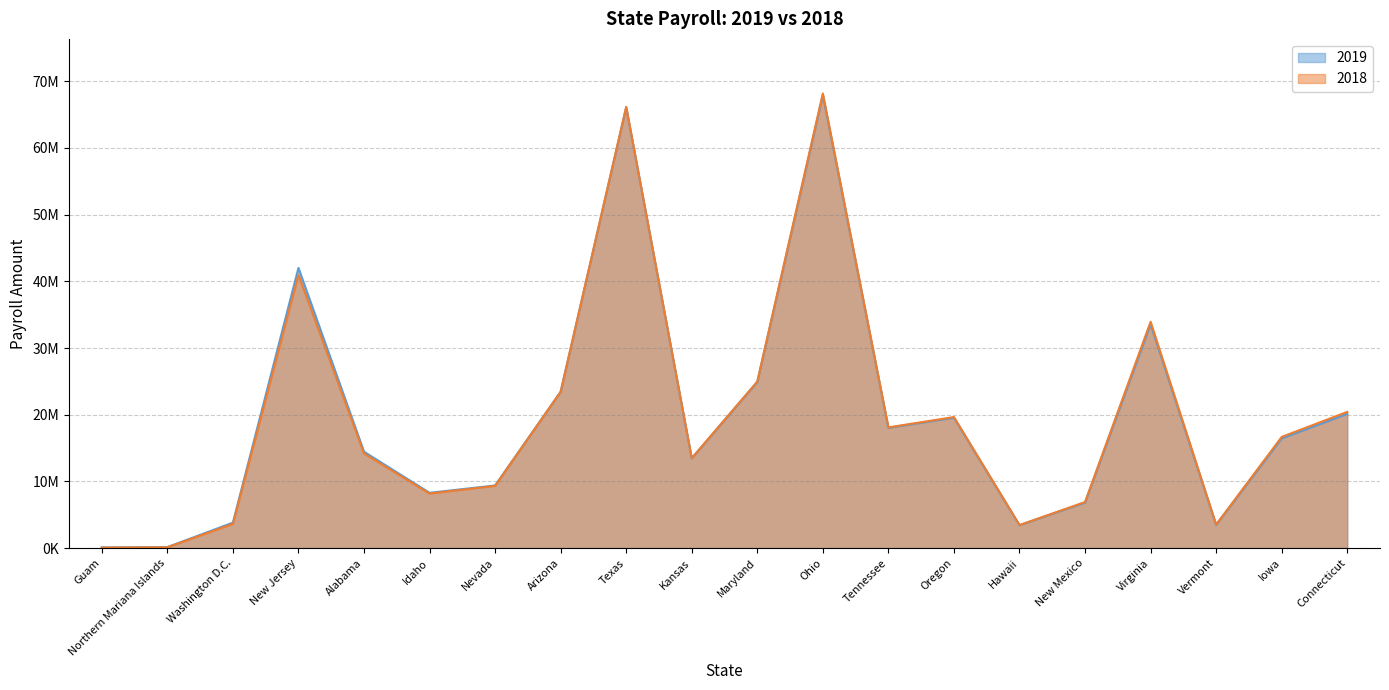

Reading right to left, list all the values displayed in this chart.

2019: 20128731	16447394	3480676	33548345	6828550	3435595	19547510	18036275	67937539	24904544	13463340	66096223	23446011	9391337	8291157	14451907	42010525	3820005	147983	100095
2018: 20423515	16671272	3526357	33943329	6908686	3456131	19652818	18102460	68176967	24976429	13483333	66163809	23439707	9334070	8180954	14191772	40960712	3632539	126778	75119